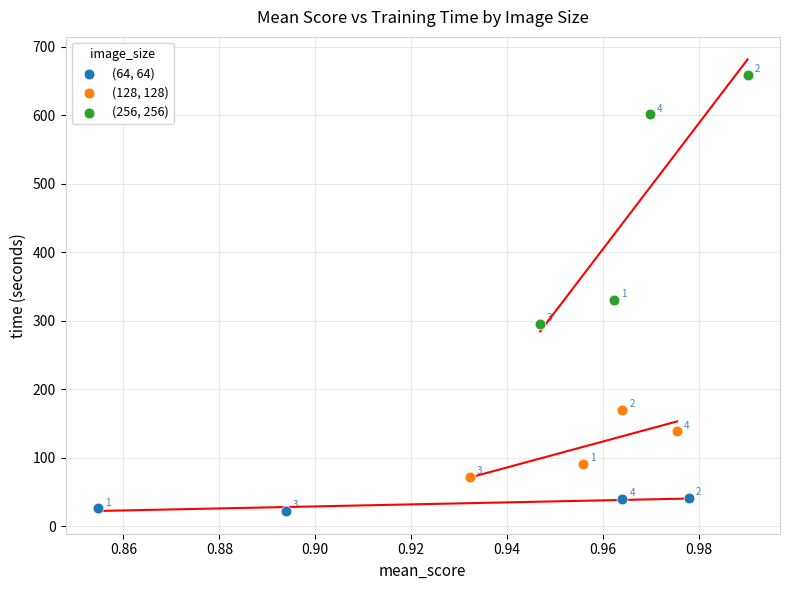

Which series reaches the minimum Y coordinate?

(64, 64)